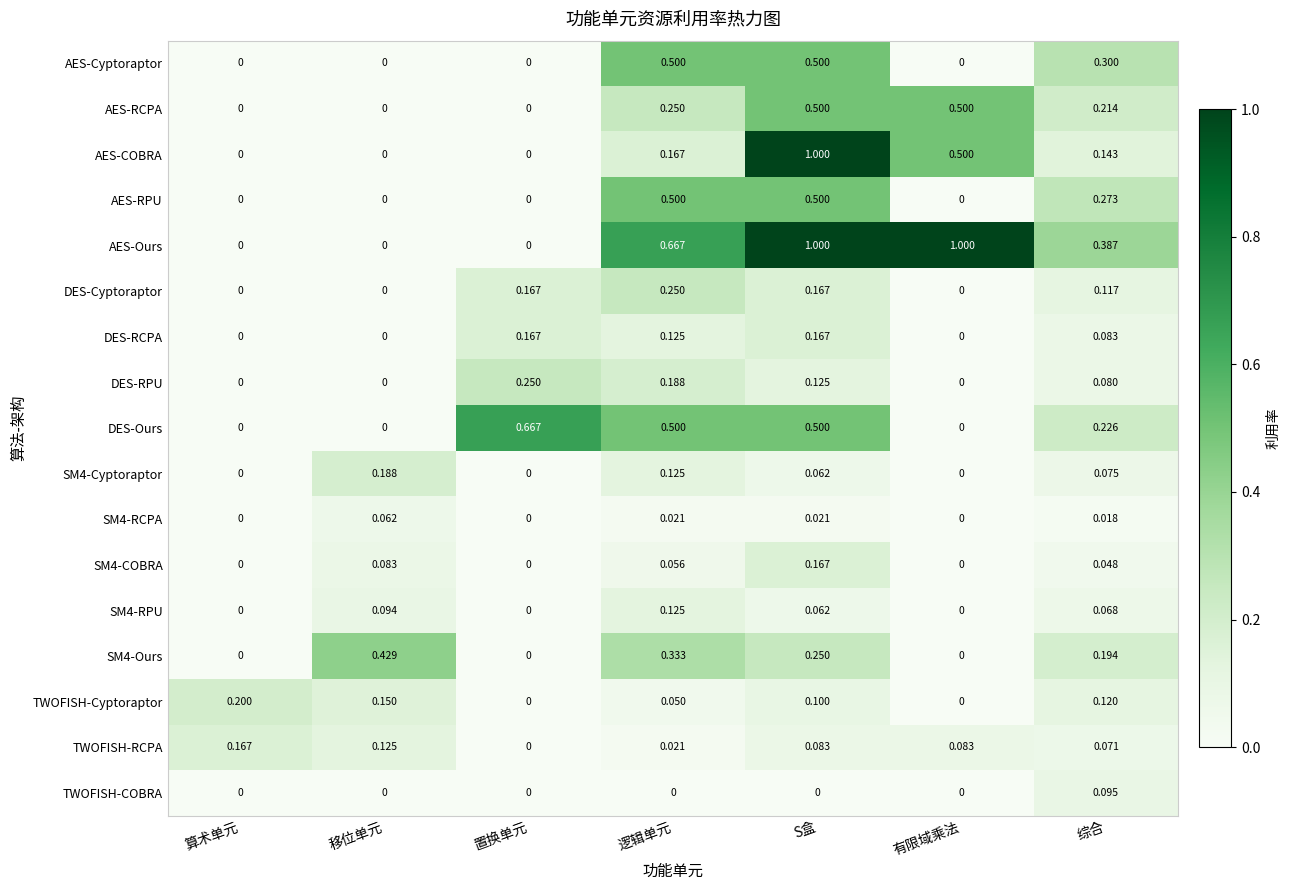

Between 置换单元 and 综合, which series saw the biggest shift?

DES-Ours